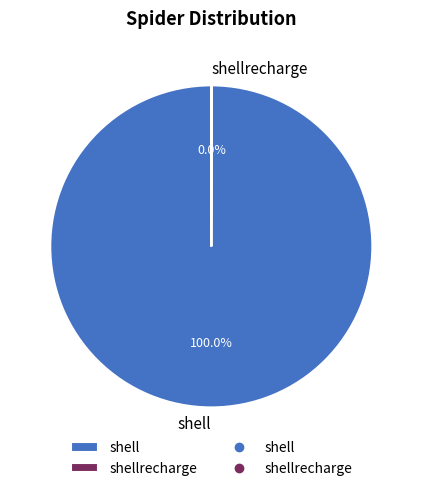

Is there a majority slice in this chart?

Yes